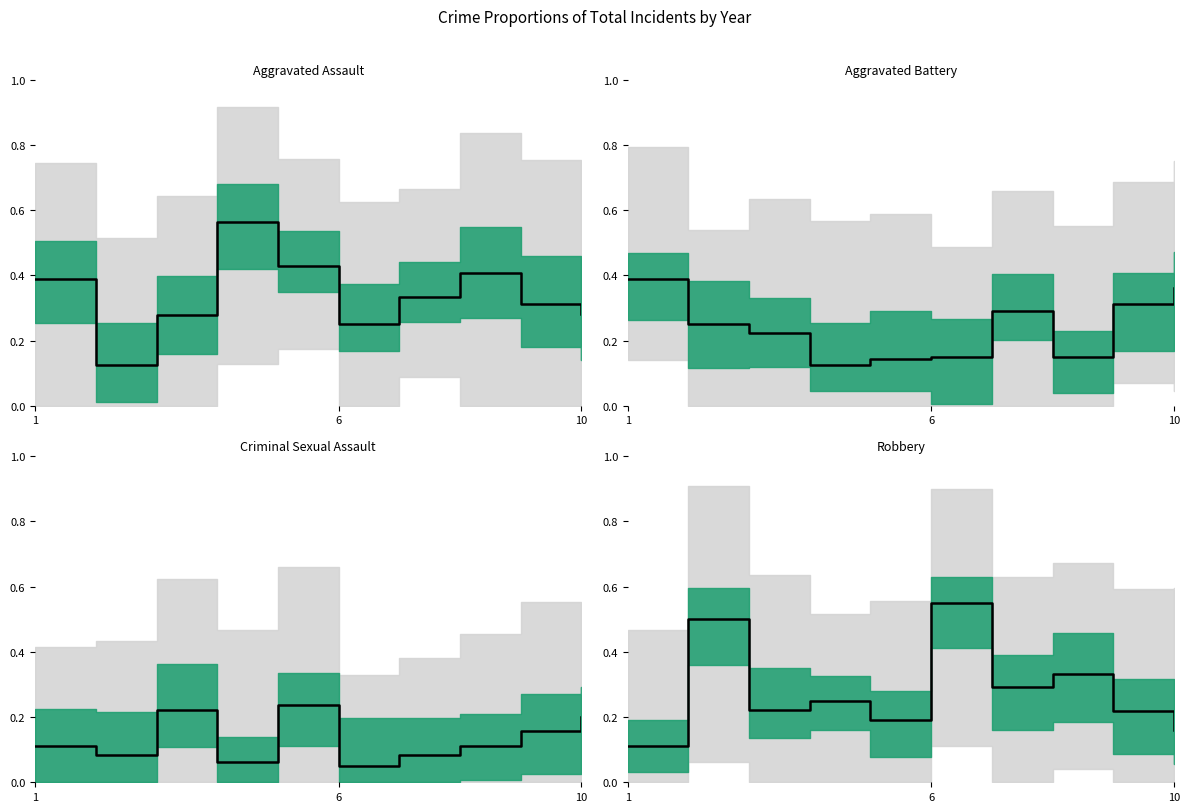

What is the value of the Robbery point at the 2nd from the left?

0.5